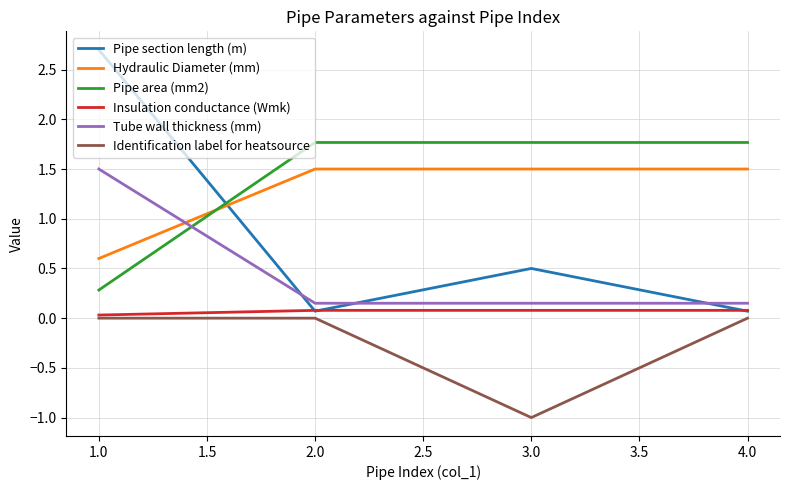

Is this an area chart (filled region under the line)?

No